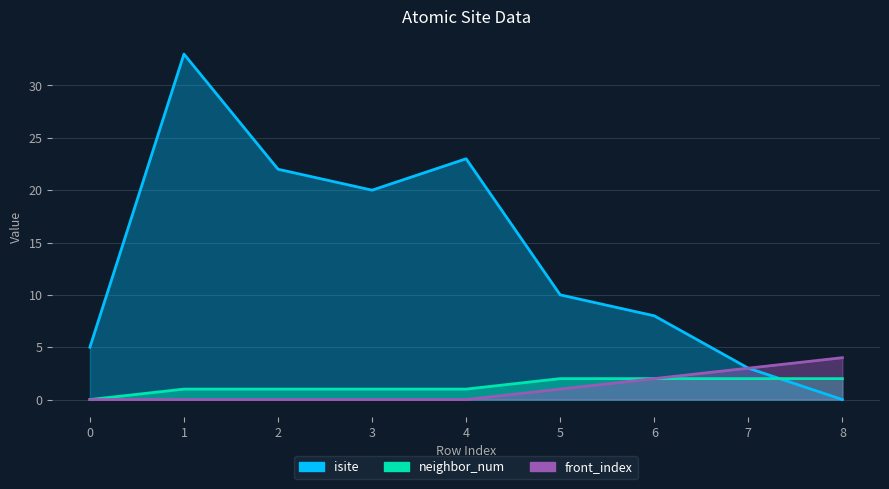

True or false: front_index has a value of 0 at 0.

True